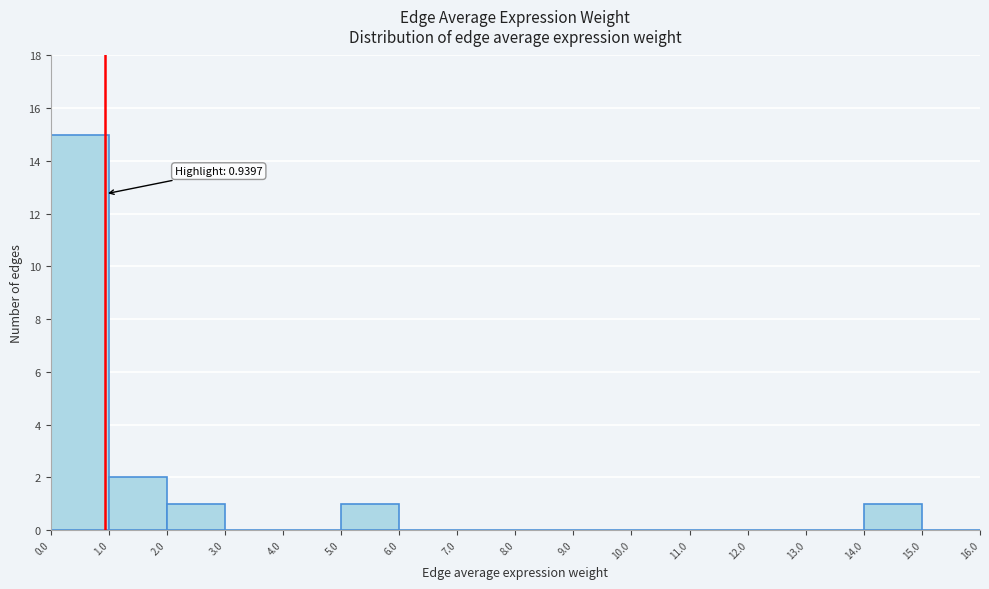

Which range on the x-axis has the tallest bar?

0.0 to 1.0